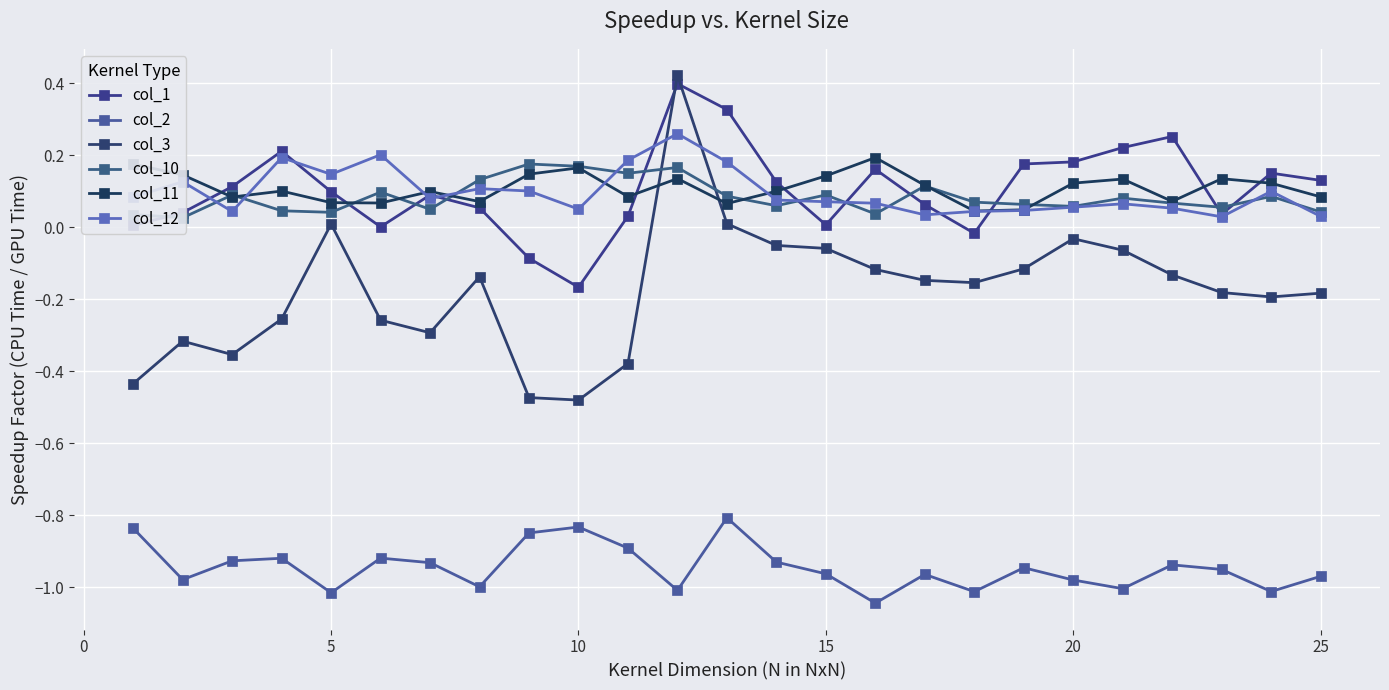

How many times do col_12 and col_10 cross each other?

9